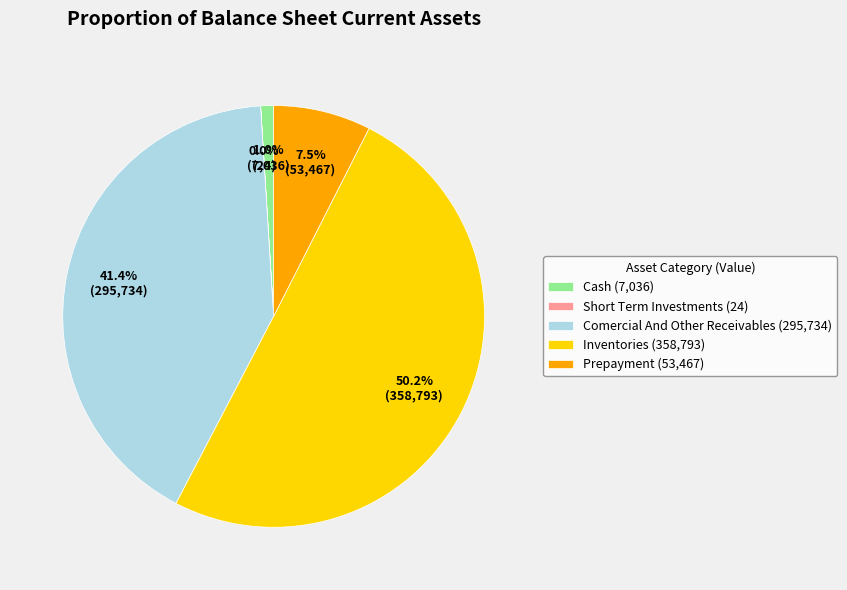

What is the ratio of the value at Inventories (358,793) to the value at Comercial And Other Receivables (295,734)?

1.2